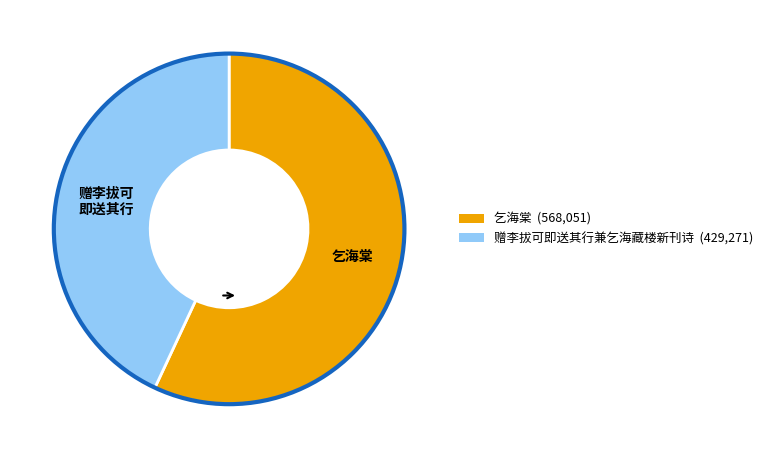

Rank the categories by value from highest to lowest.

乞海棠, 赠李拔可即送其行兼乞海藏楼新刊诗